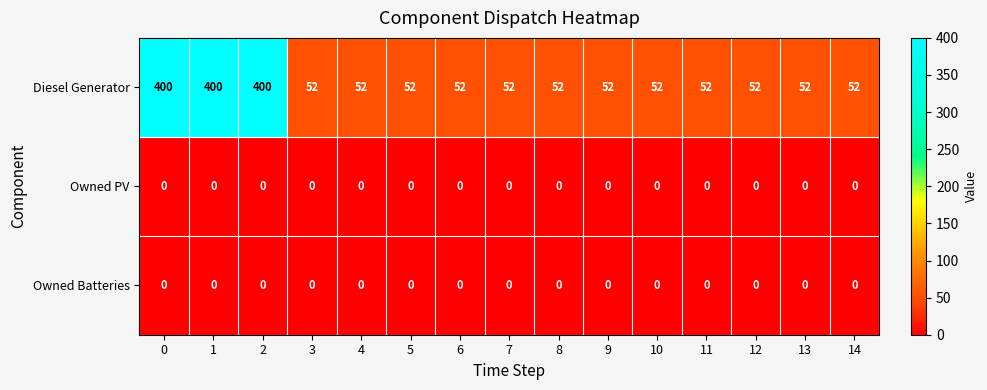

True or false: Owned PV has a value of 0 at 9.

True